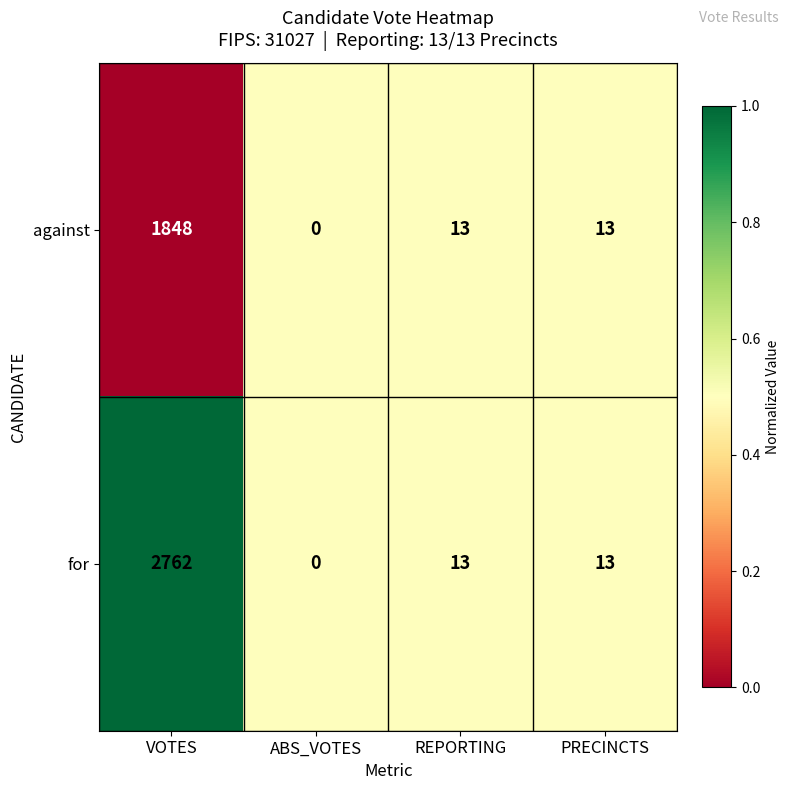

What value does the against series have at VOTES, to the nearest 10?

1850